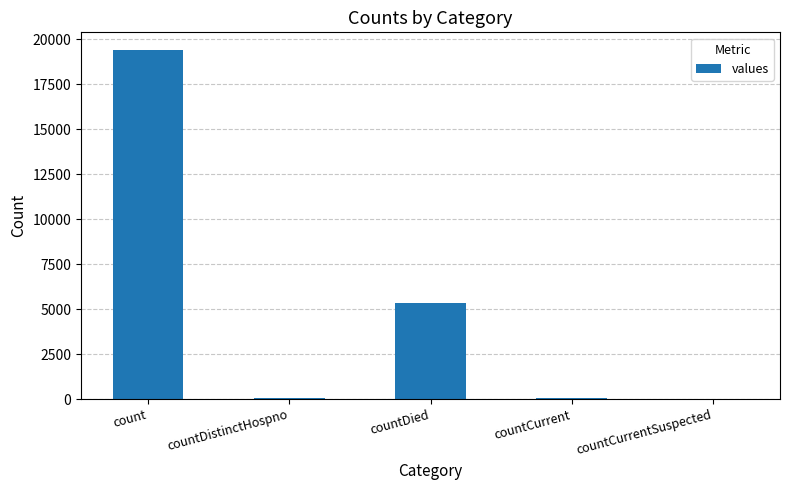

Count the number of data series in this chart.

1